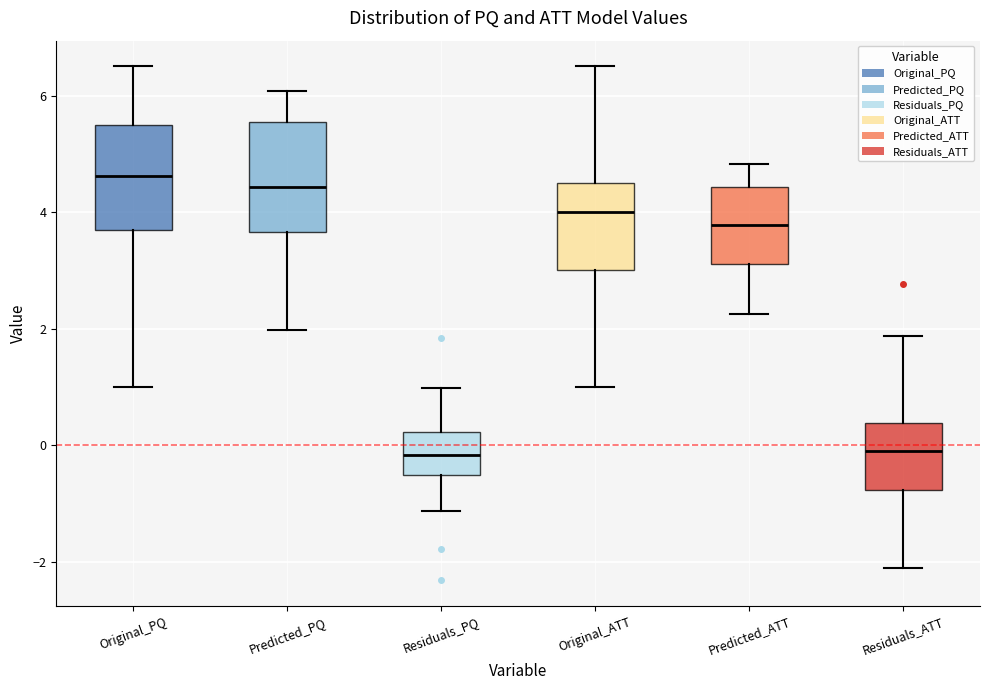

Where does the upper whisker of the box for Residuals_PQ end on the y-axis? The values are not printed on the chart, so give them approximately, as read against the axis.

1.0